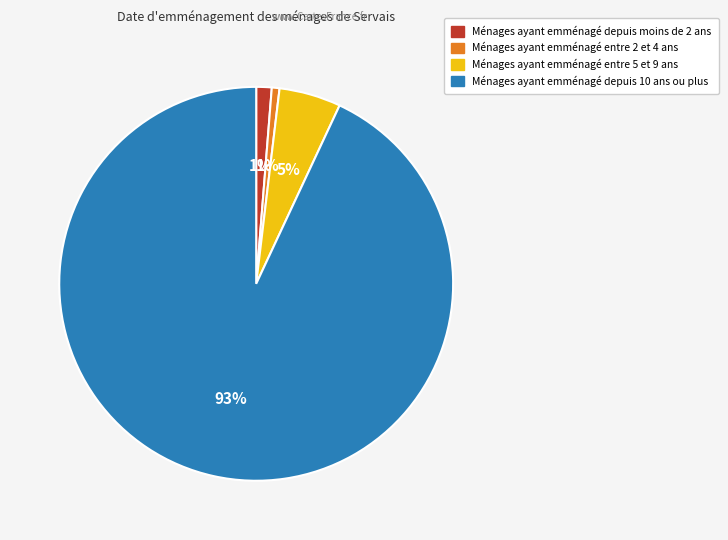

To the nearest percent, what is the combined percentage of Ménages ayant emménagé entre 2 et 4 ans and Ménages ayant emménagé depuis moins de 2 ans?

2%